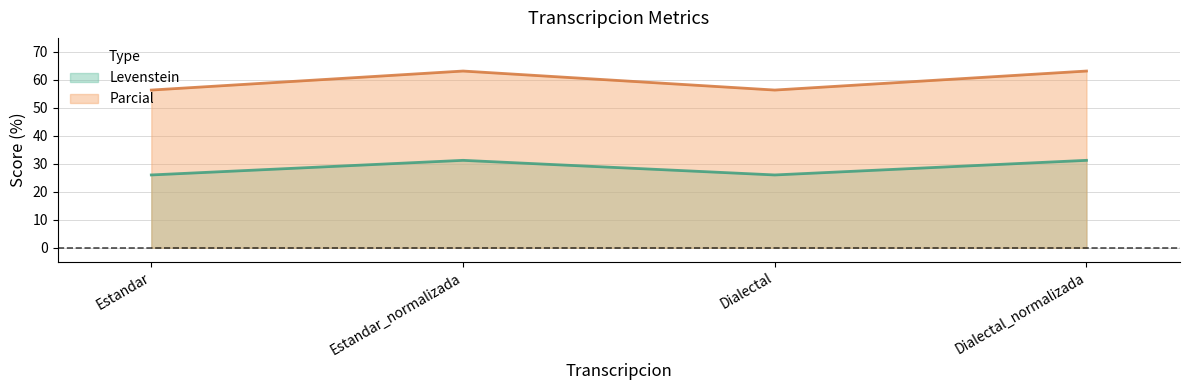

At how many categories does at least one series exceed 43?

4